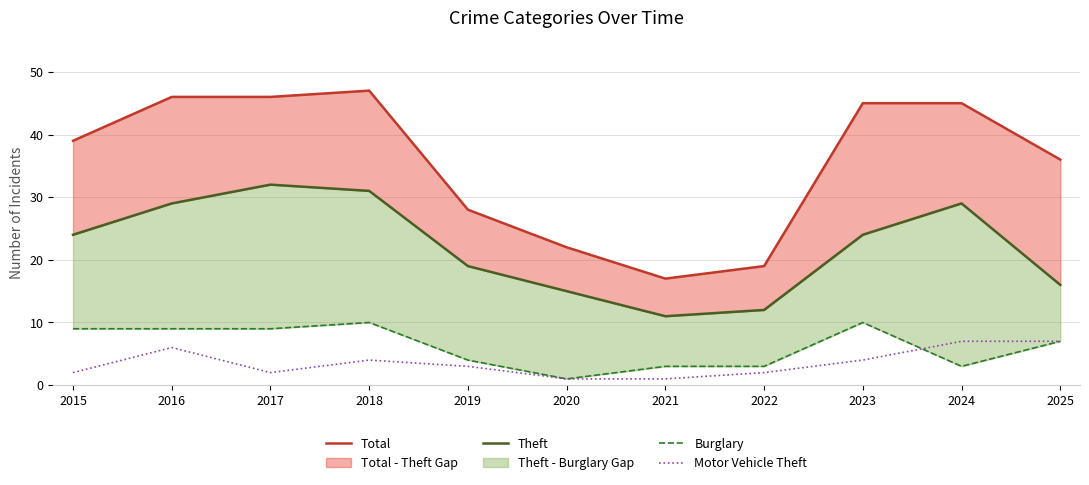

True or false: Total and Motor Vehicle Theft intersect in this chart.

False